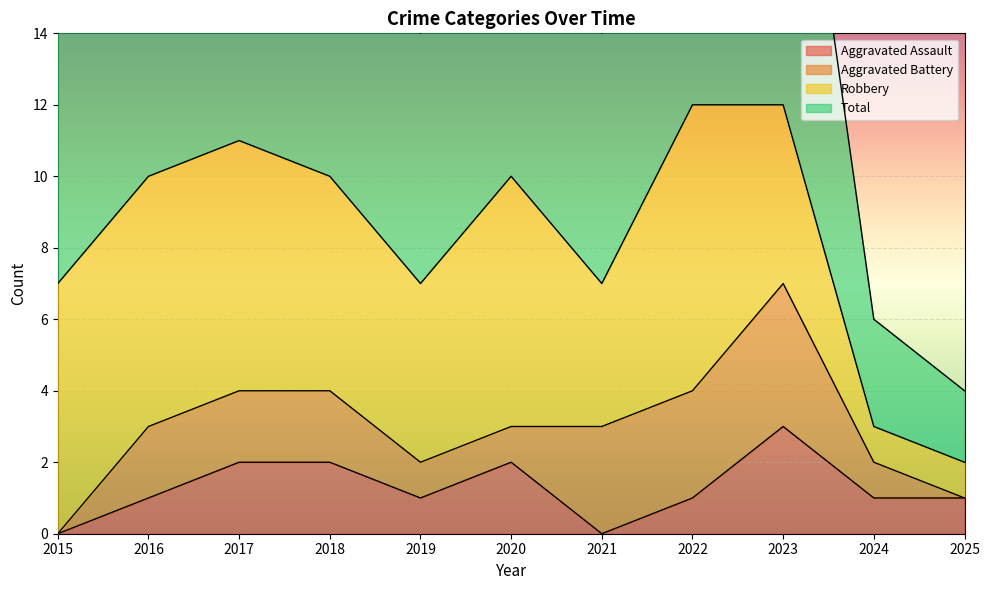

What is the value of the Aggravated Assault point at the 2nd from the left?

1